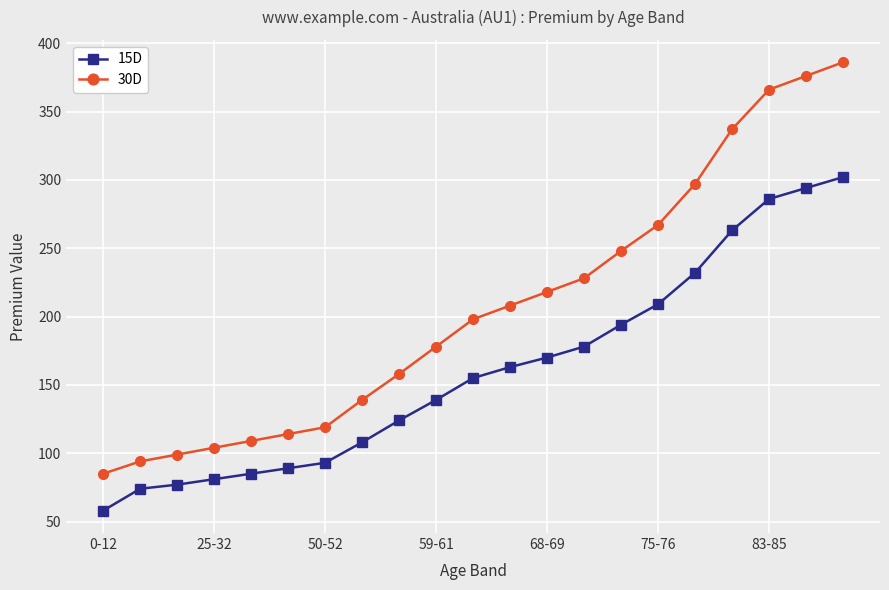

What is the sum of all 30D values?

4328